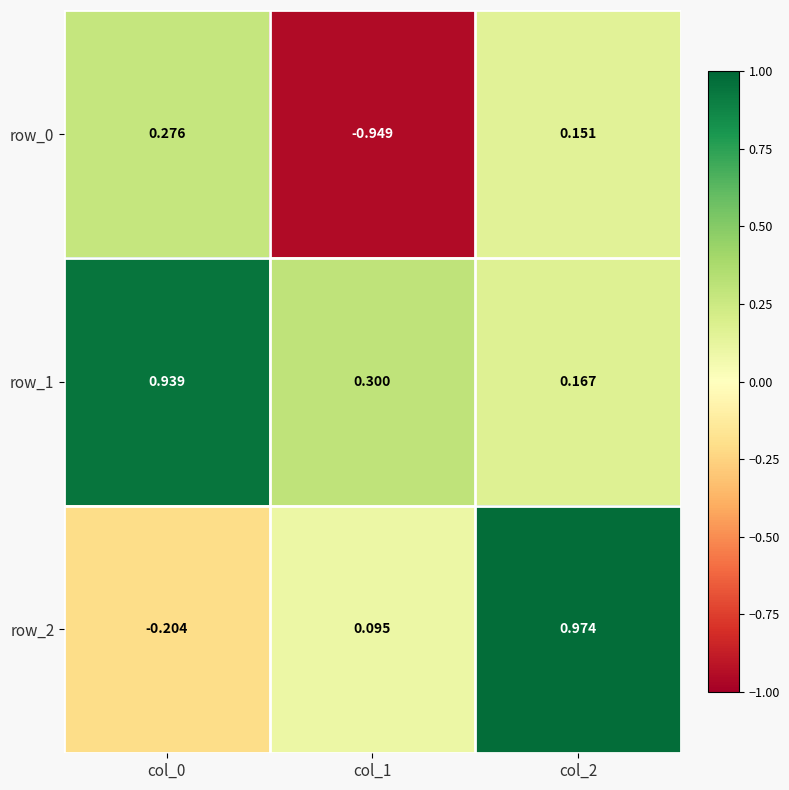

The row_0 series shows 0.5 at col_0. True or false?

False